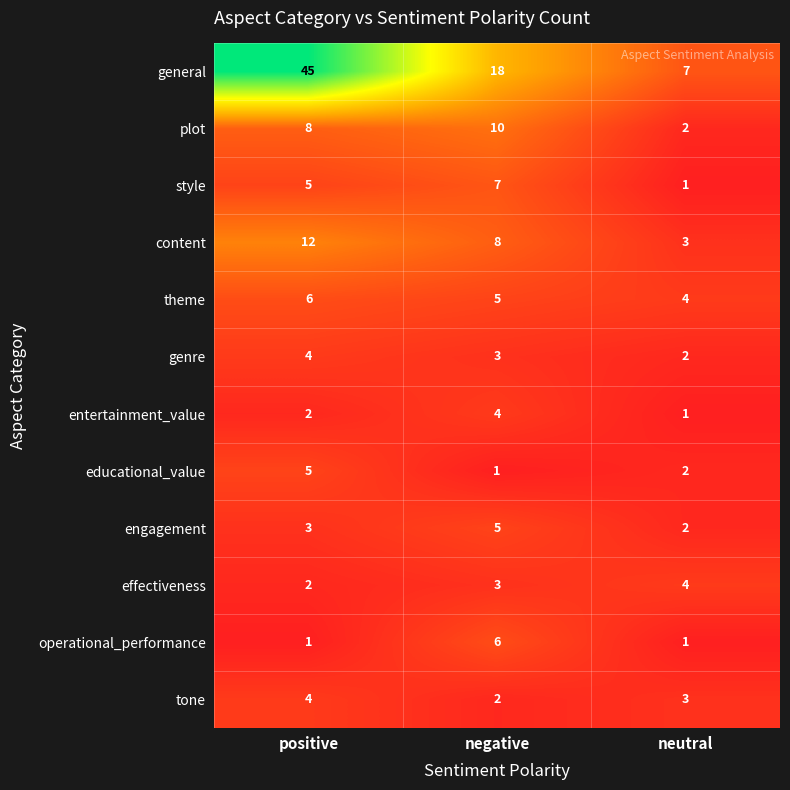

True or false: entertainment_value has a value of 1 at neutral.

True